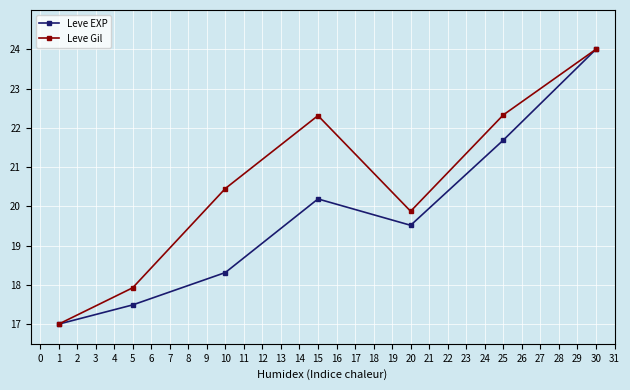

Reading left to right, transcribe all the data shown in this chart.

Leve EXP: 17.0	17.5	18.3	20.2	19.5	21.7	24.0
Leve Gil: 17.0	17.9	20.5	22.3	19.9	22.3	24.0